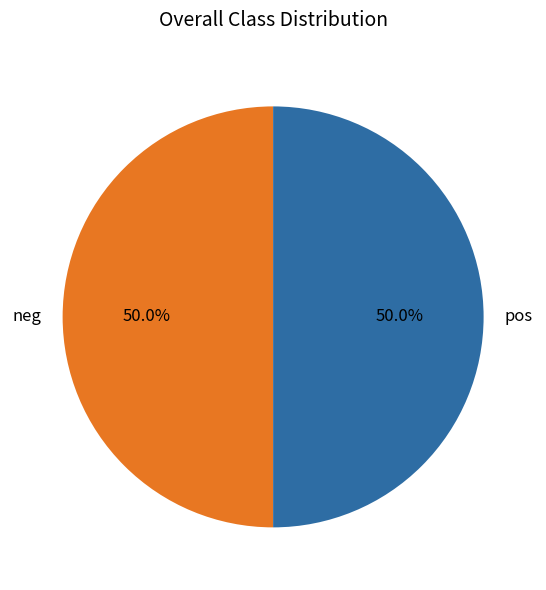

What is the ratio of the value at neg to the value at pos?

1.0